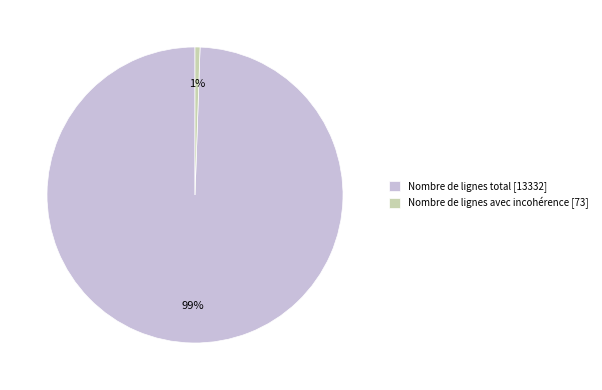

Which category has the biggest portion of the pie?

Nombre de lignes total